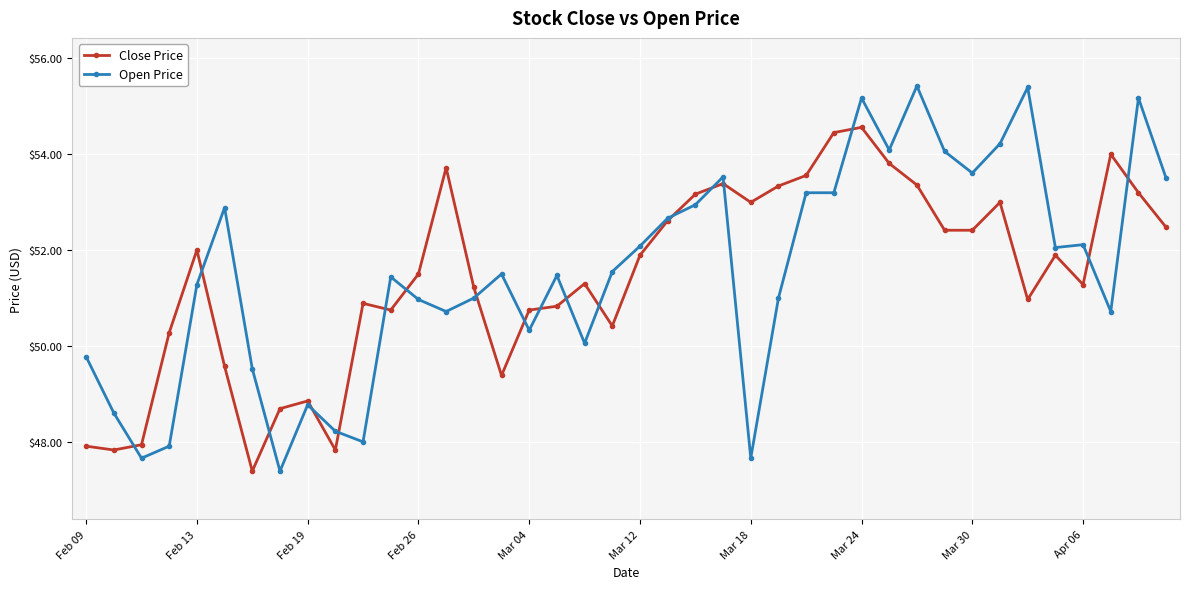

True or false: Close Price has more than 1 interior local peaks.

True